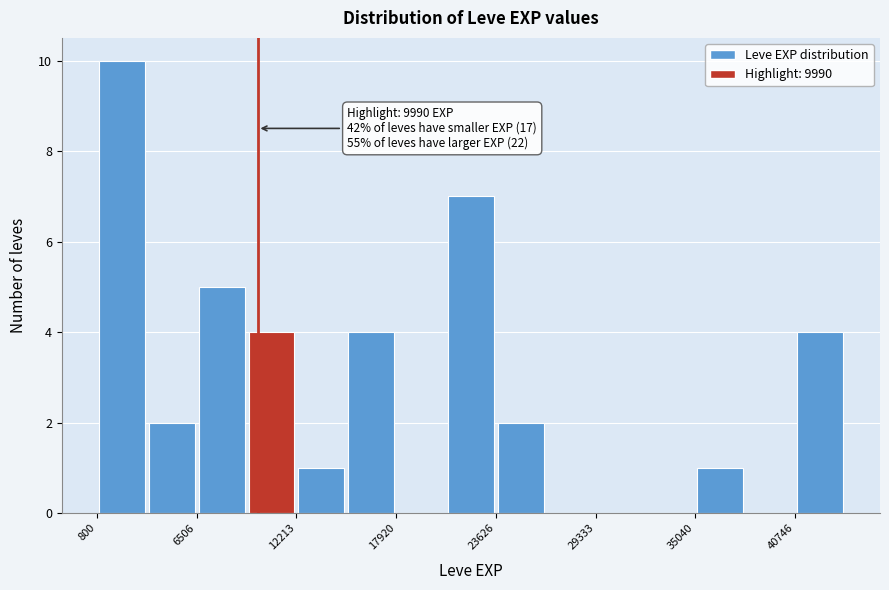

Read against the x-axis, roughly where is the centre of the tallest bar?

2000